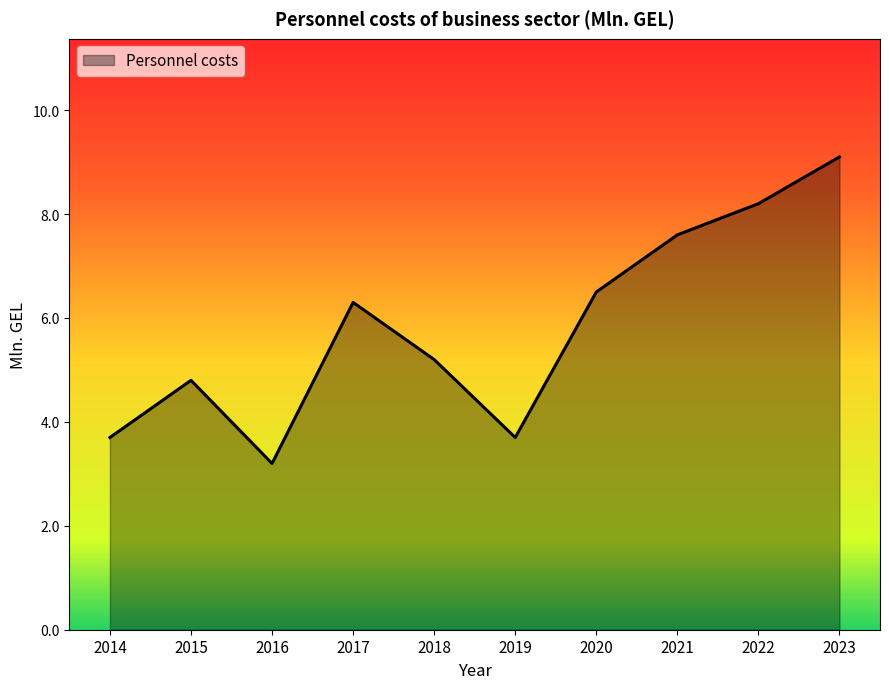

What is the sum of all values?

58.3